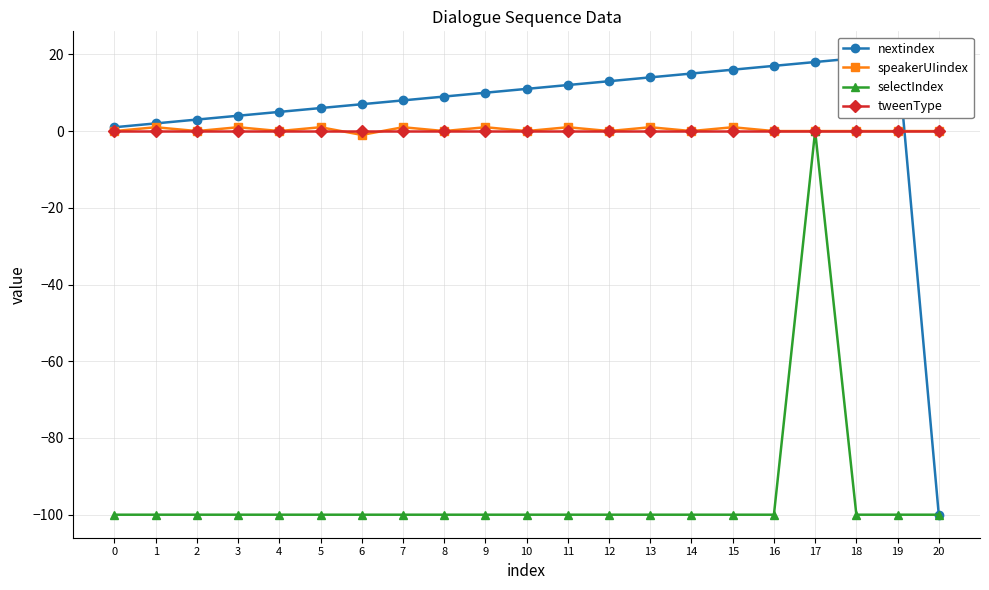

Rank the series by their maximum value, from lowest to highest.

selectIndex, tweenType, speakerUIindex, nextindex